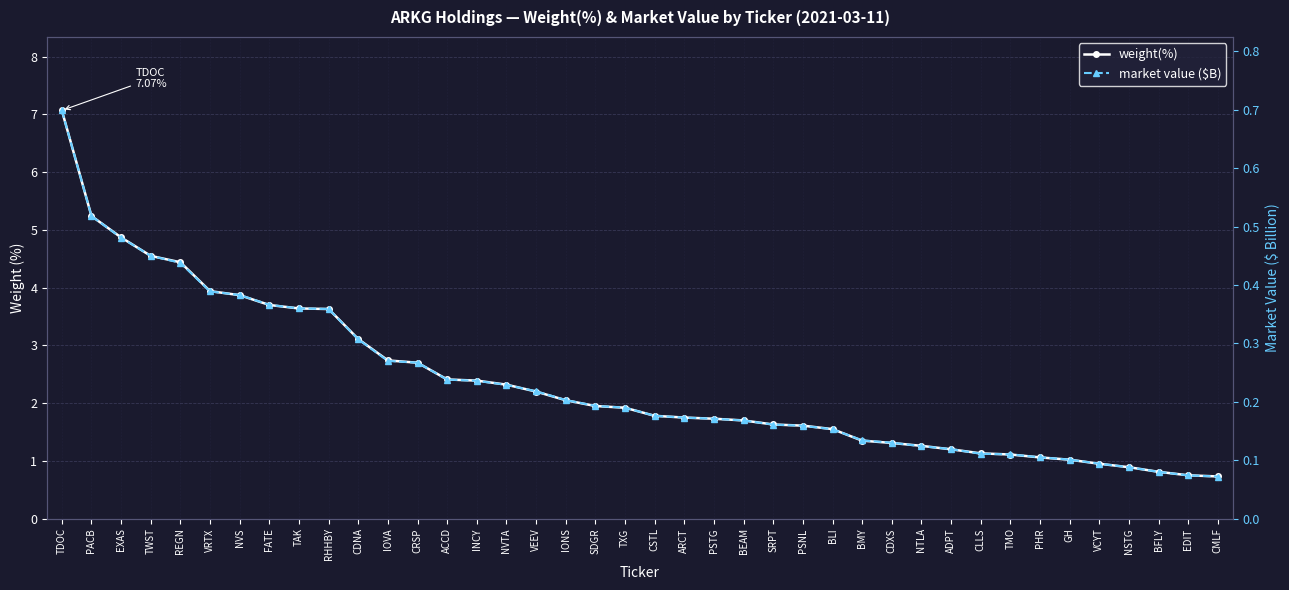

What is the value of the weight(%) point at the 17th from the left?

2.2